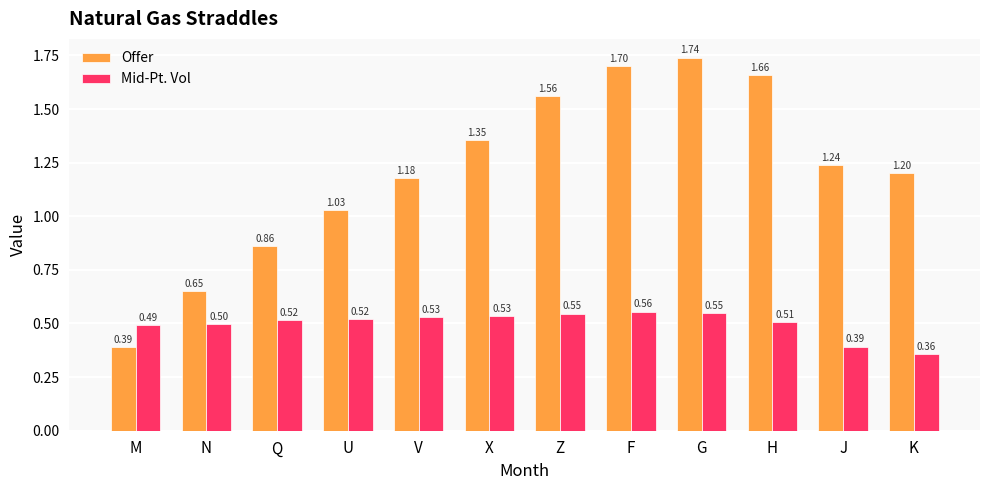

What is the difference between the maximum and minimum values in the Mid-Pt. Vol series?

0.2